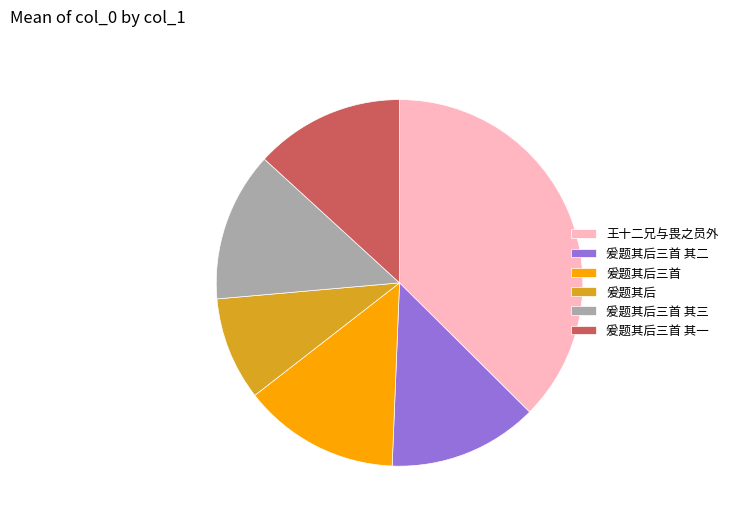

Approximately how many times larger is the value at 爰题其后三首 其一 compared to 爰题其后三首?

1.0